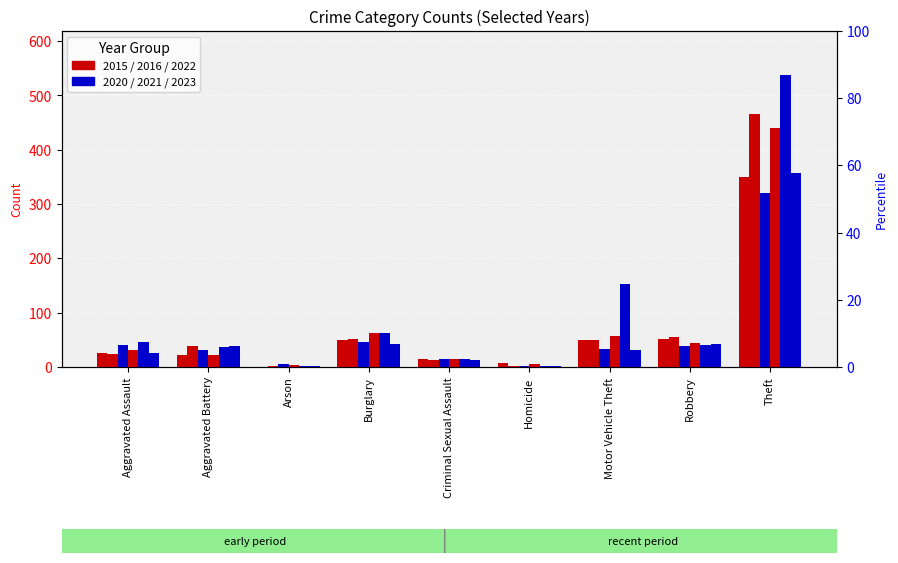

What is the label of the 3rd bar from the right?

Motor Vehicle Theft